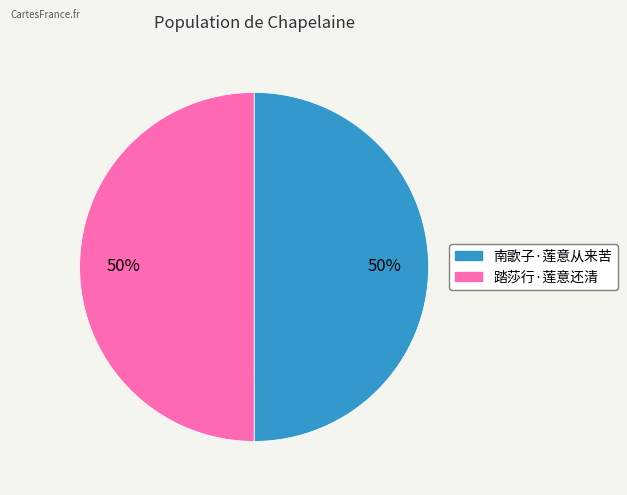

To the nearest percent, what is the combined percentage of 南歌子·莲意从来苦 and 踏莎行·莲意还清?

100%